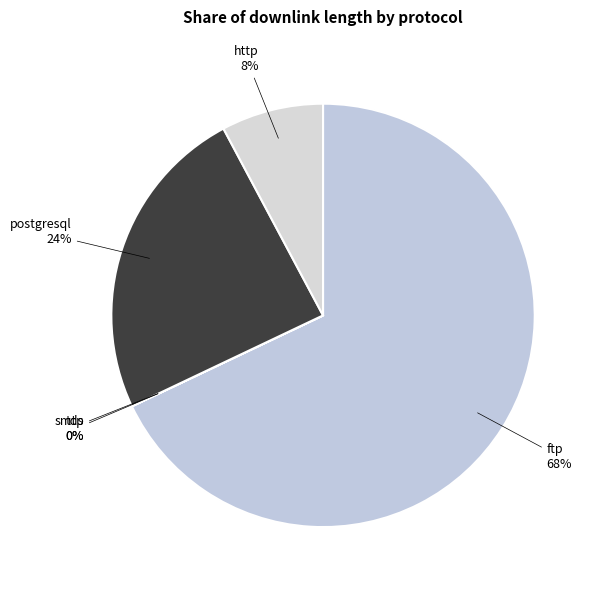

True or false: postgresql accounts for 16% of the total.

False